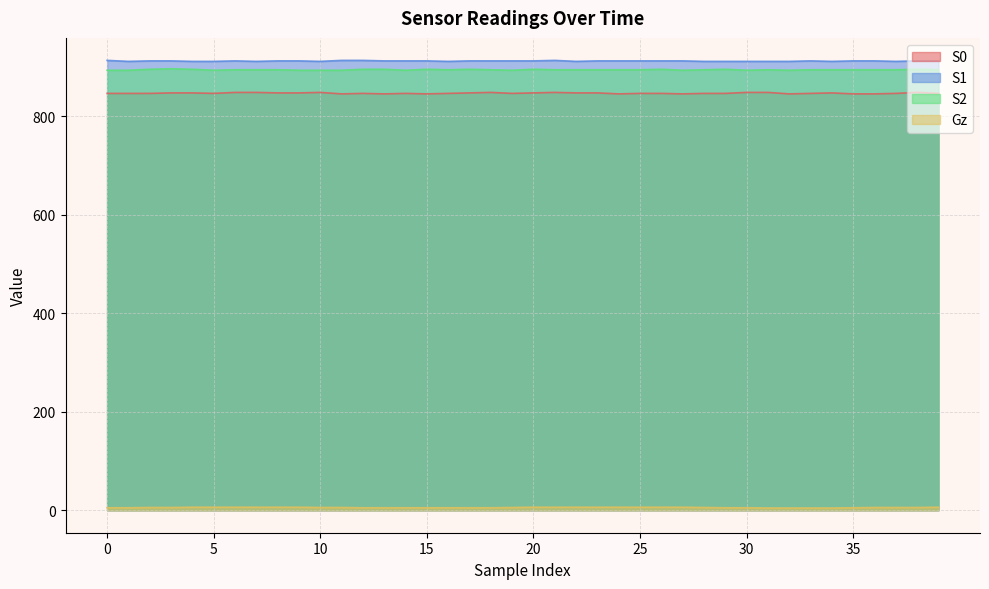

How many S1 values are between 911 and 912?

36